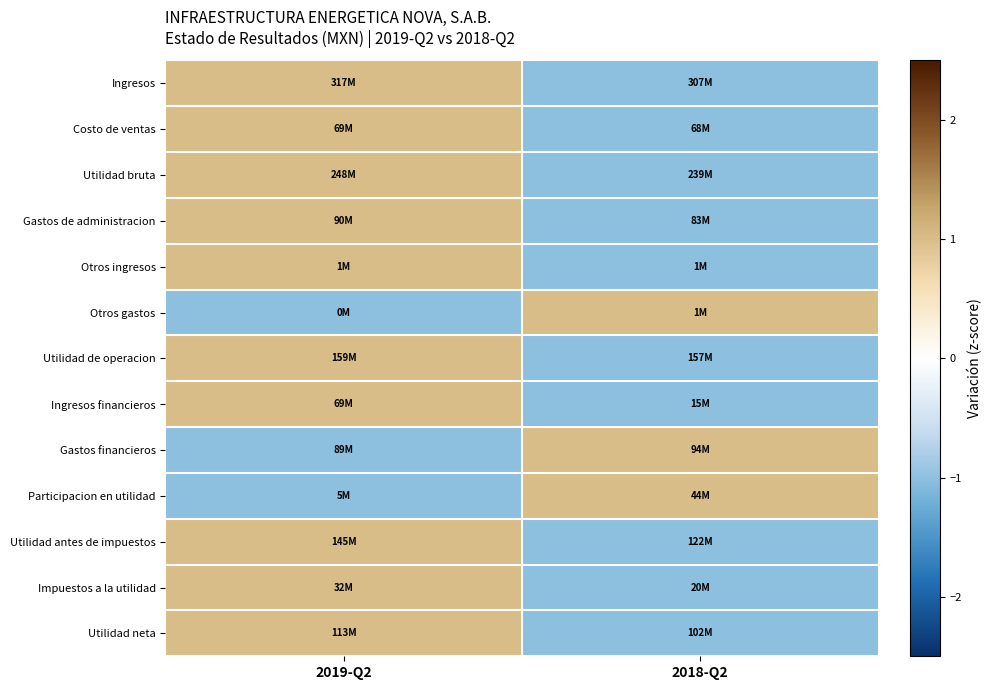

At which category is the sum across all series the highest?

2019-Q2